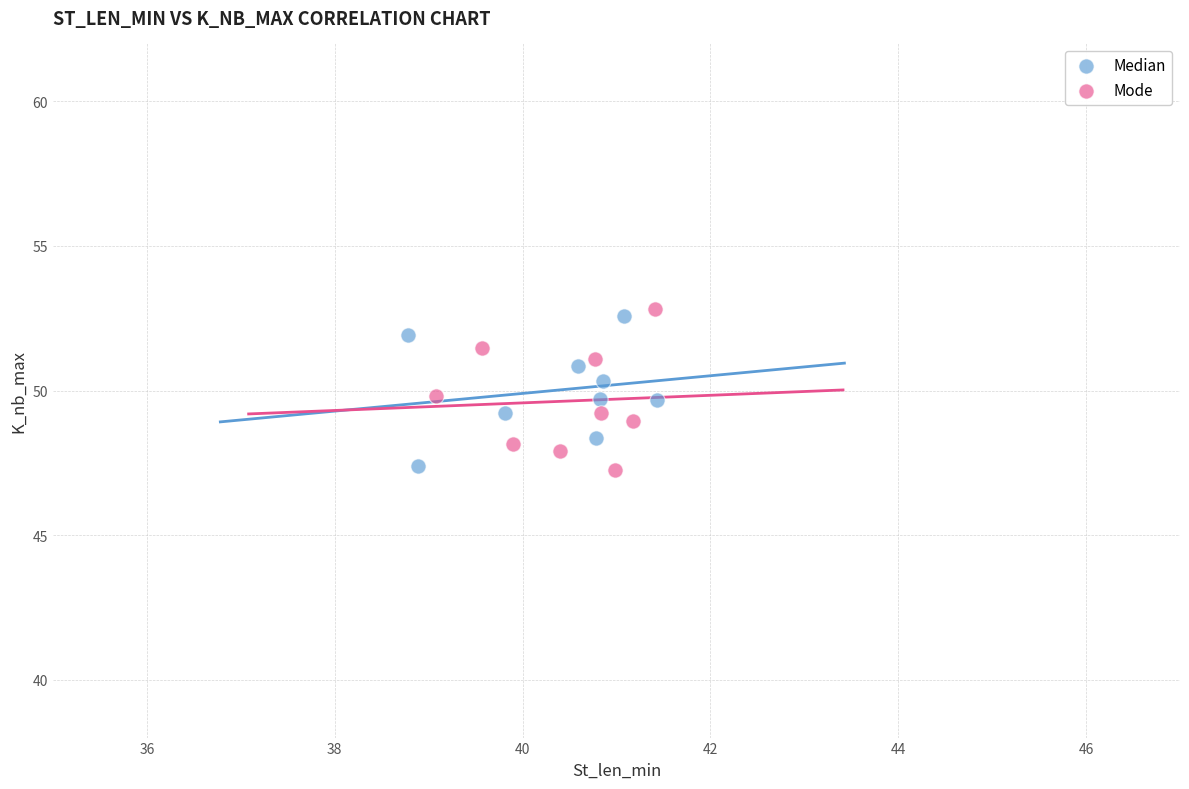

What are all the series names shown in the legend?

Median, Mode